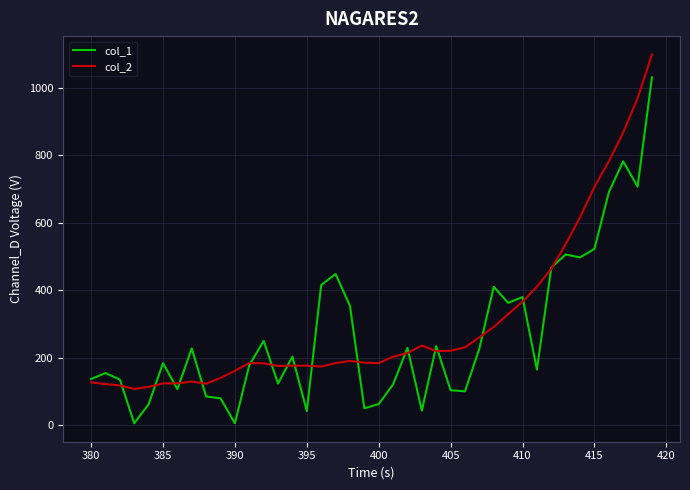

What is the maximum value shown in the chart?

1098.6